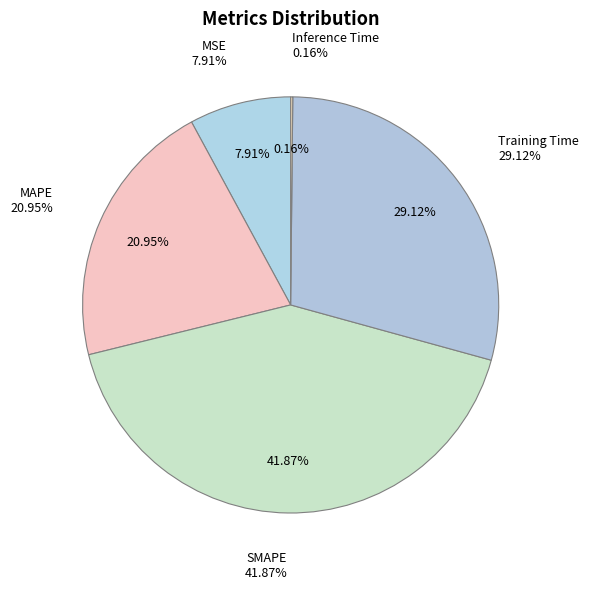

Rank the categories by value from highest to lowest.

SMAPE, Training Time, MAPE, MSE, Inference Time